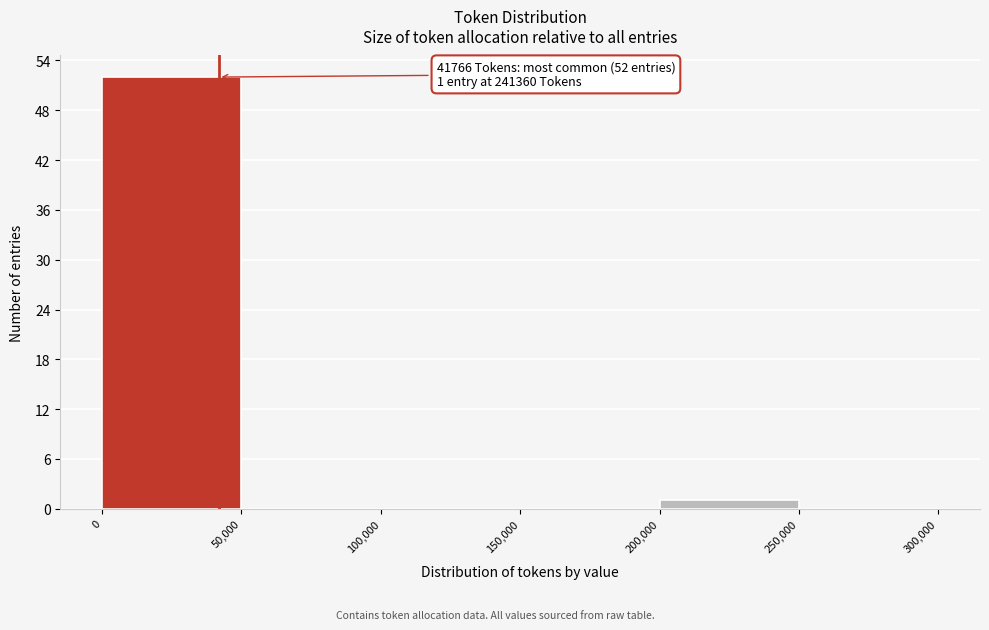

Over which range of the x-axis is the bar tallest?

0 to 50,000